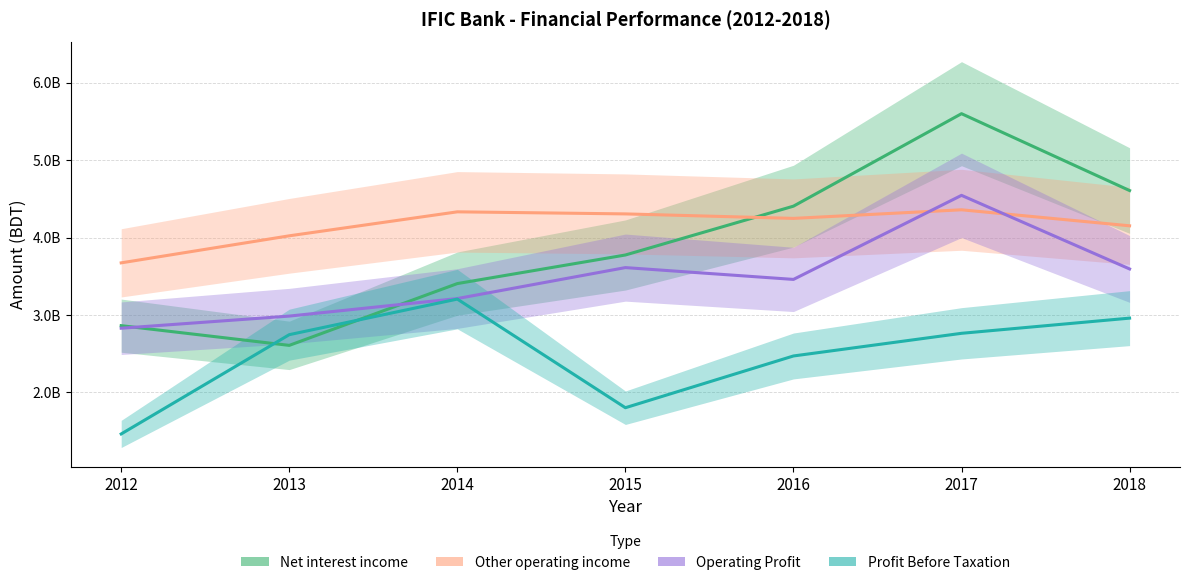

In Operating Profit, how many points are lower than both neighbors (excluding endpoints)?

1